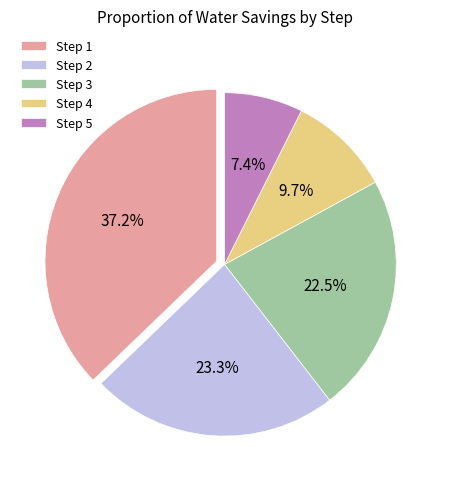

Does Step 1 account for over 50% of the chart?

No